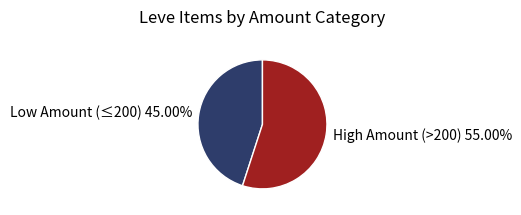

Which slice is the smallest?

Low Amount (≤200) 45.00%